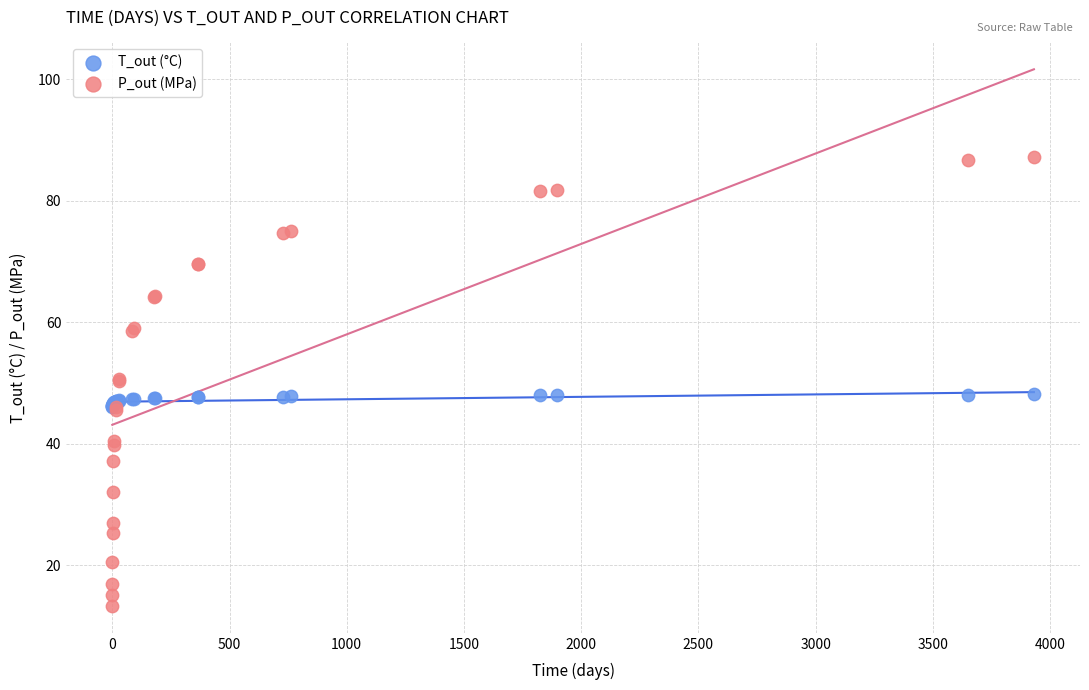

What are all the series names shown in the legend?

T_out (°C), P_out (MPa)